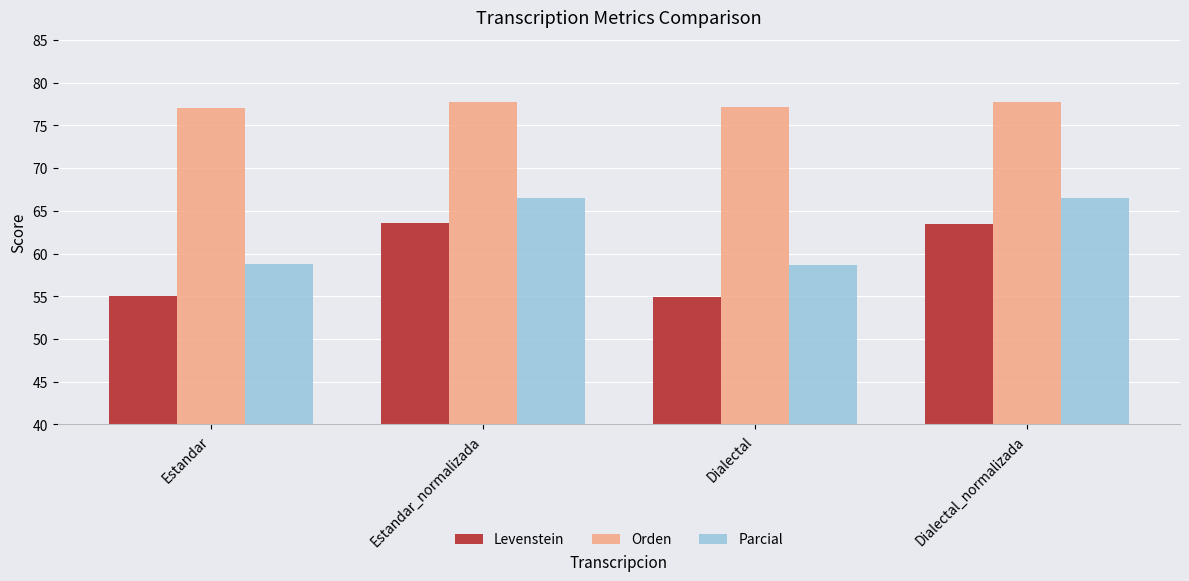

Rank the series by their maximum value, from highest to lowest.

Orden, Parcial, Levenstein